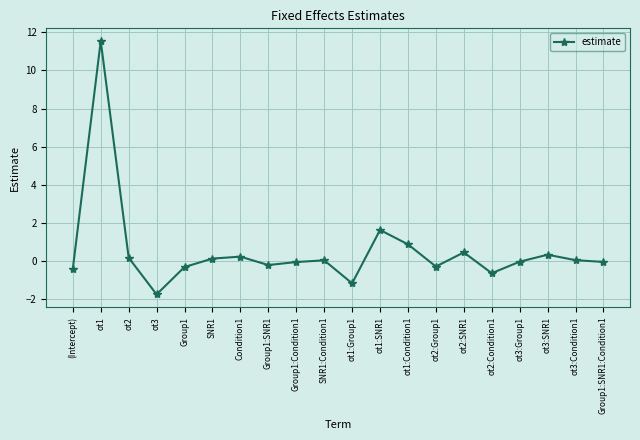

What is the value of the 4th point from the left?

-1.8